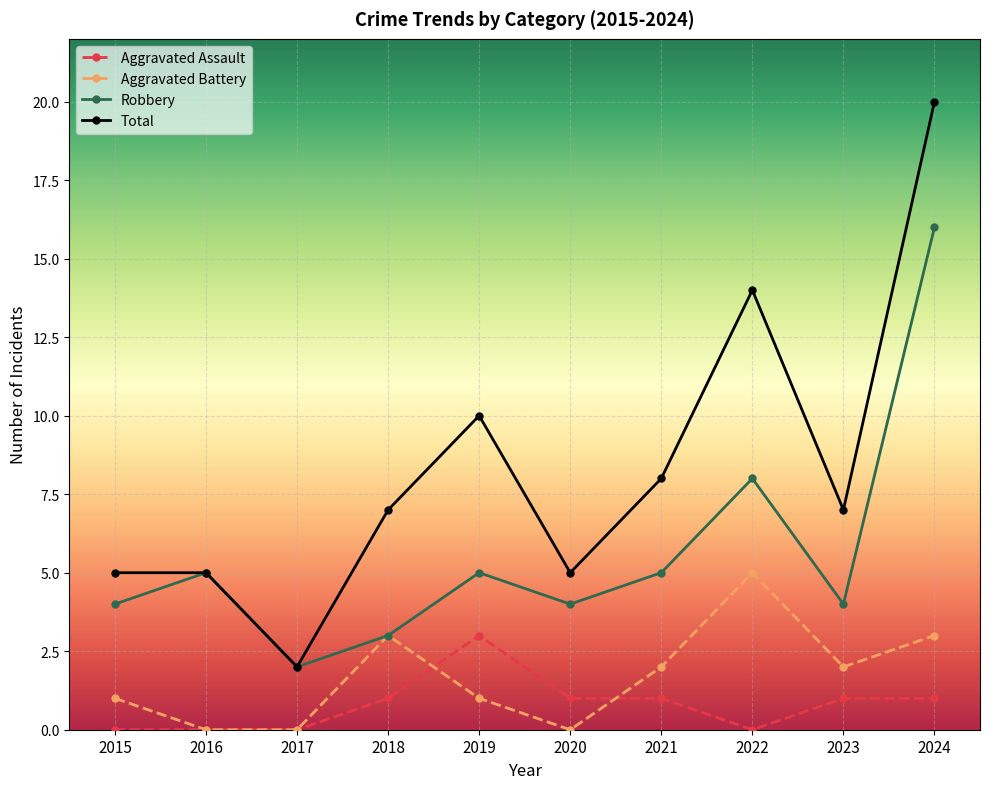

In Robbery, how many points are higher than both neighbors (excluding endpoints)?

3